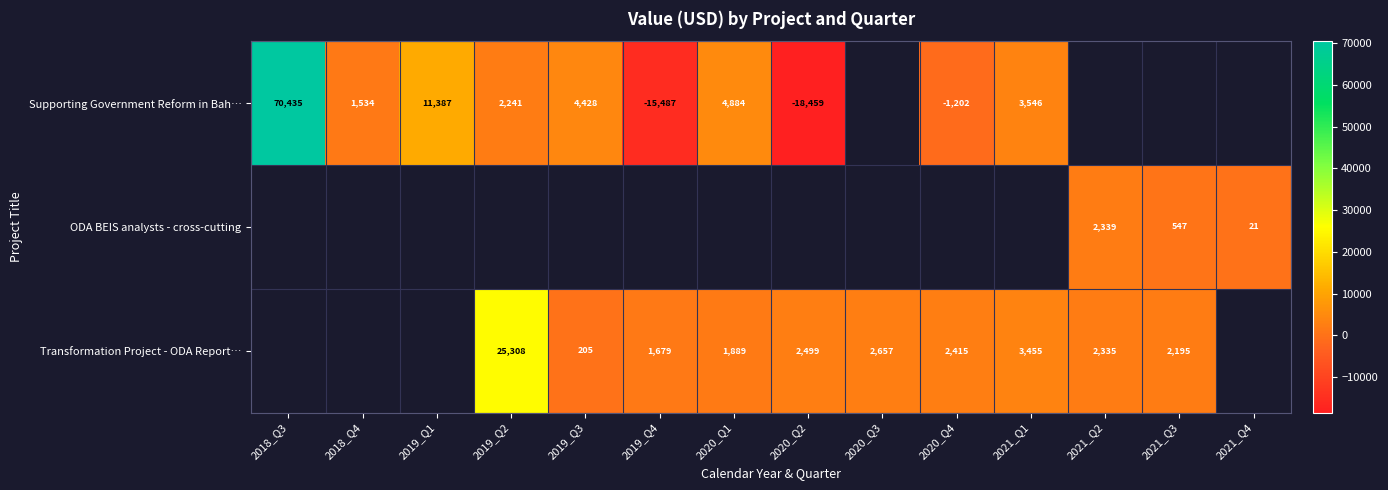

Between 2021_Q3 and 2020_Q4, which is larger?

2020_Q4